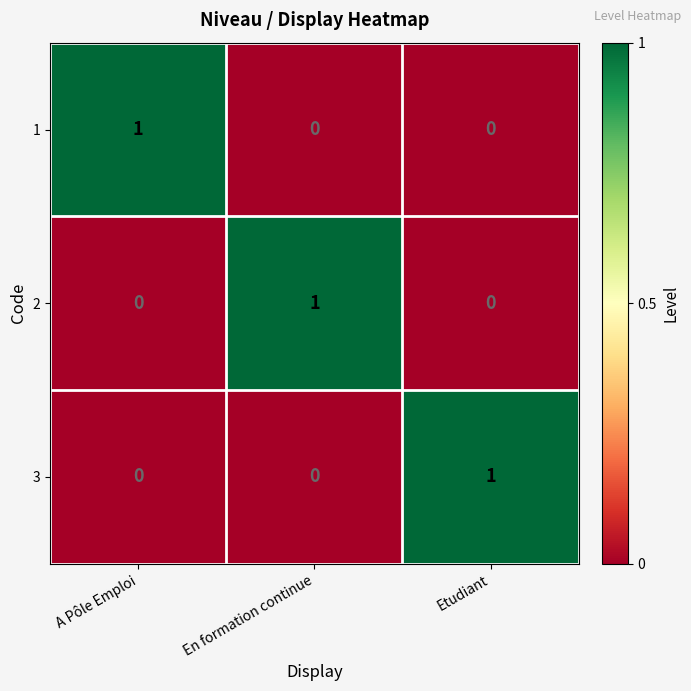

True or false: 1 has a value of 0 at Etudiant.

True